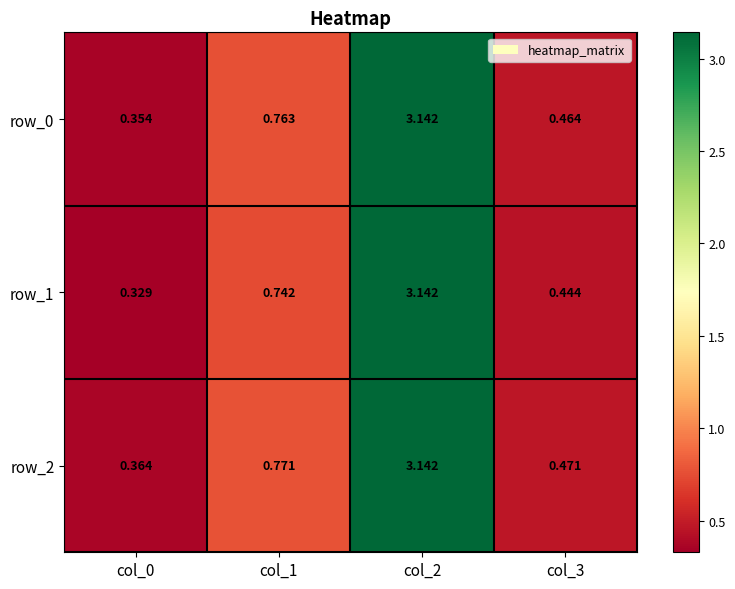

What is the total value across all series at col_0?

1.0